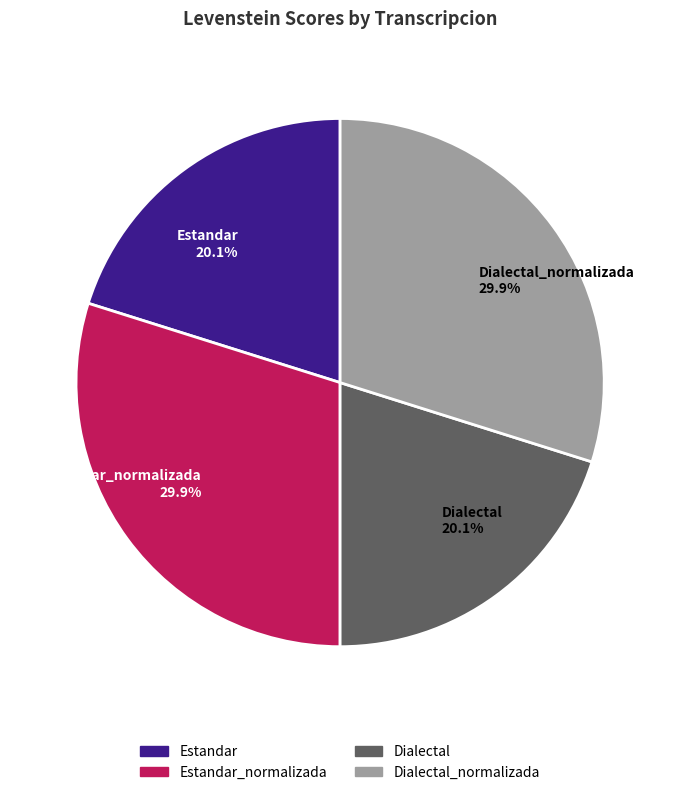

What is the ratio of the value at Dialectal_normalizada 29.9% to the value at Estandar 20.1%?

1.5